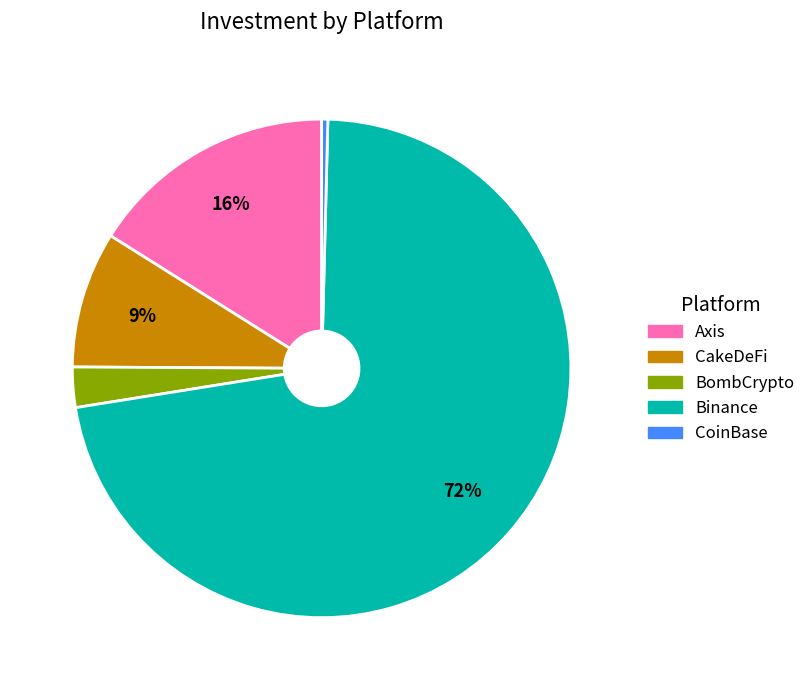

Combined, do BombCrypto and Binance account for over 50%?

Yes